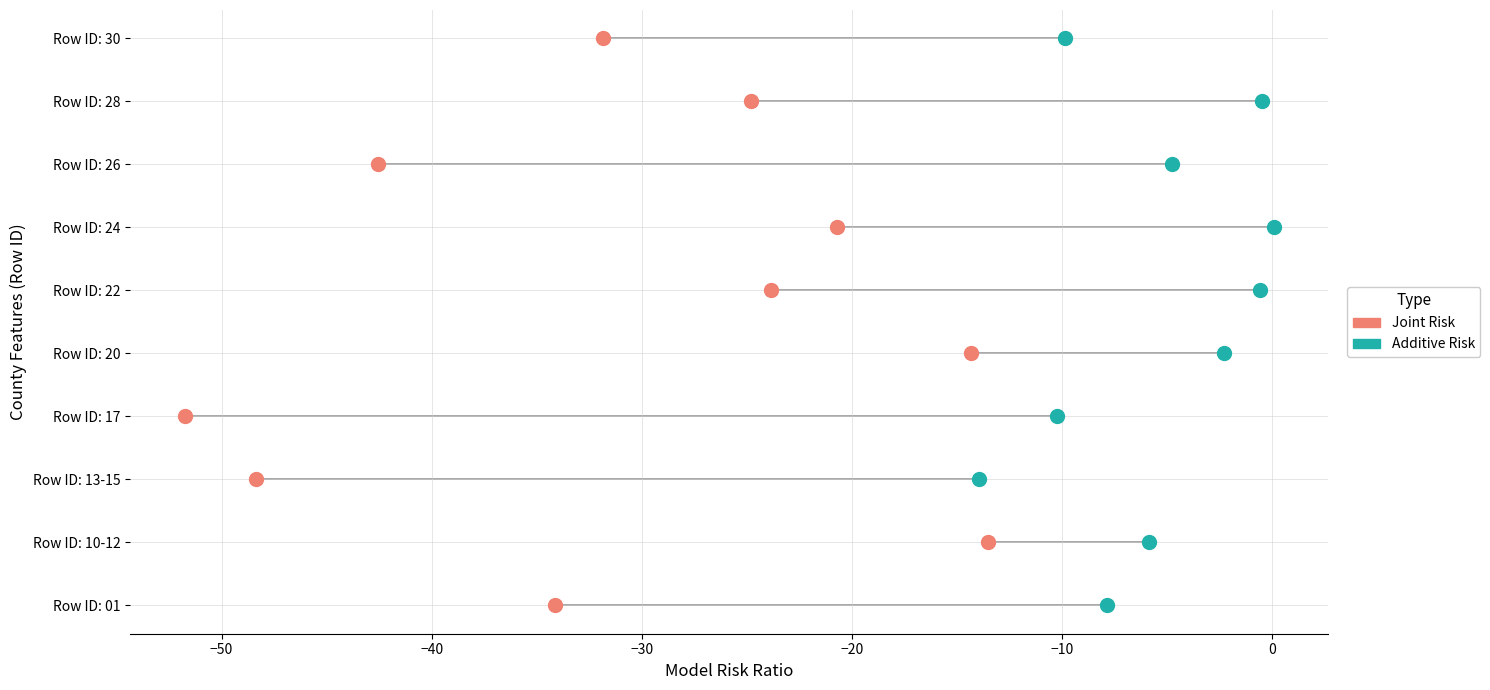

What are all the series names shown in the legend?

Joint Risk, Additive Risk